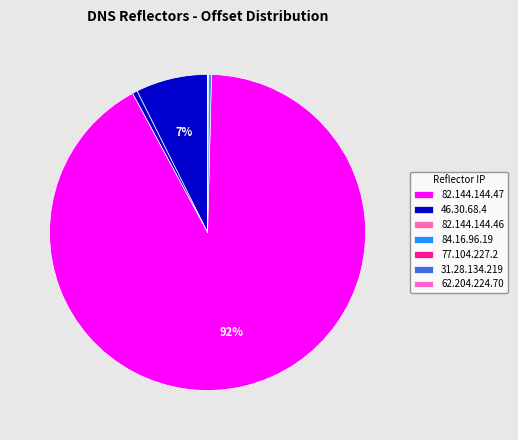

To the nearest percent, what is the combined percentage of 46.30.68.4 and 62.204.224.70?

1%